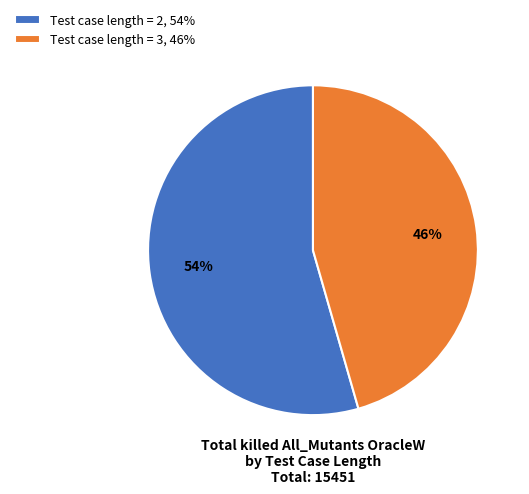

How many segments does this pie chart have?

2